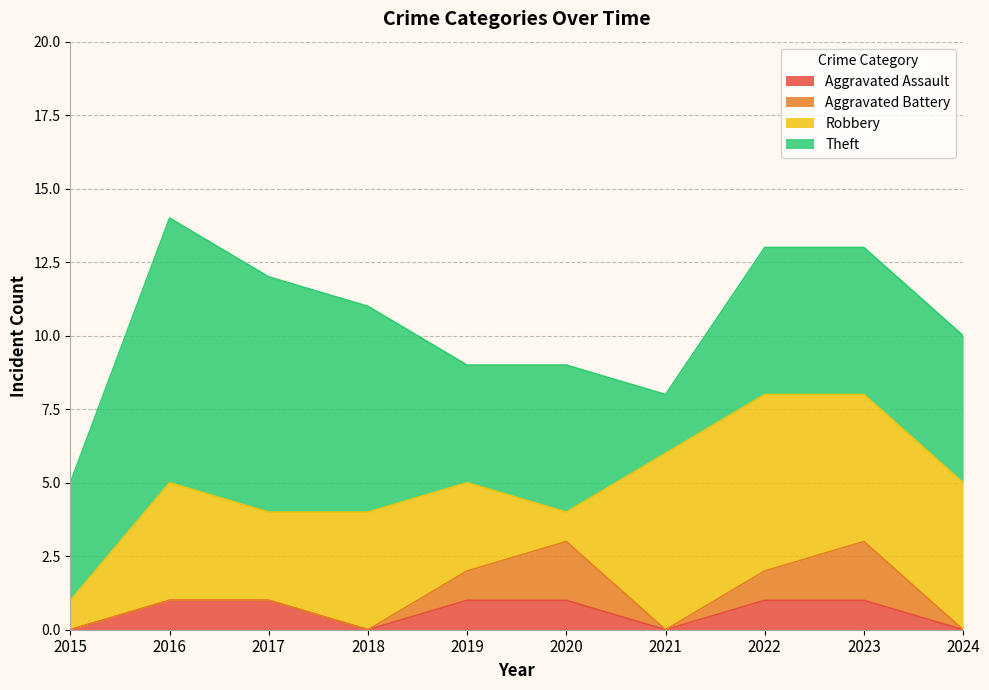

How many interior local peaks does the Theft series have?

2